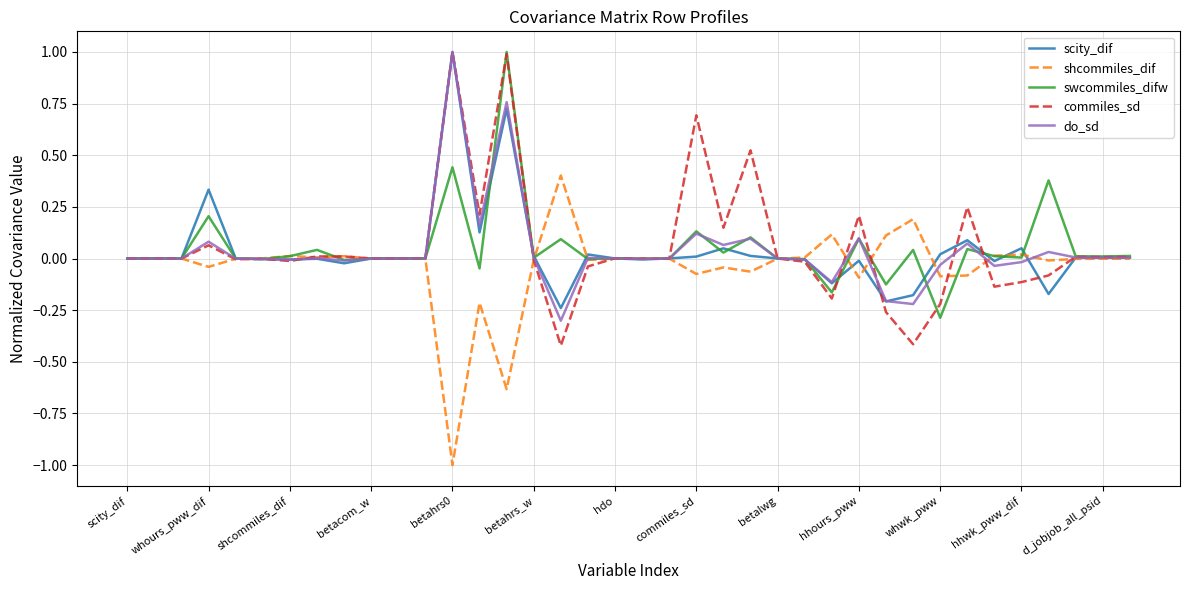

What is the maximum value for do_sd?

1.0